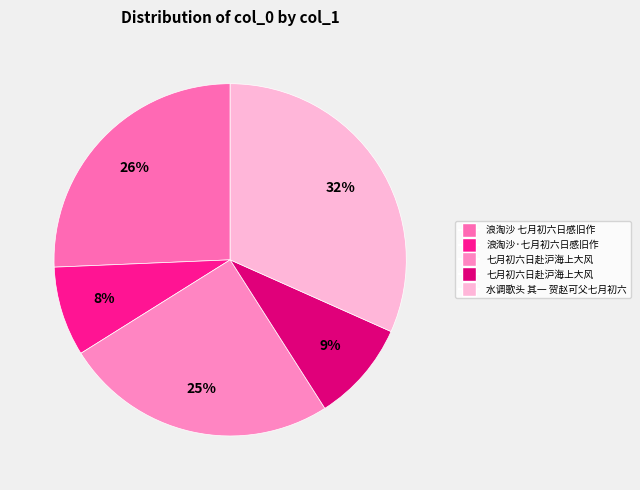

How many slices are in this pie chart?

5